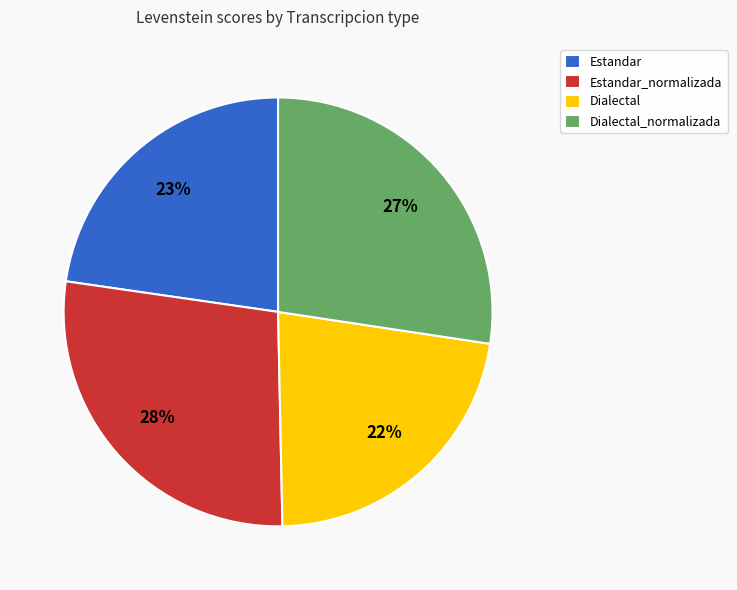

Count the number of slices in the pie.

4